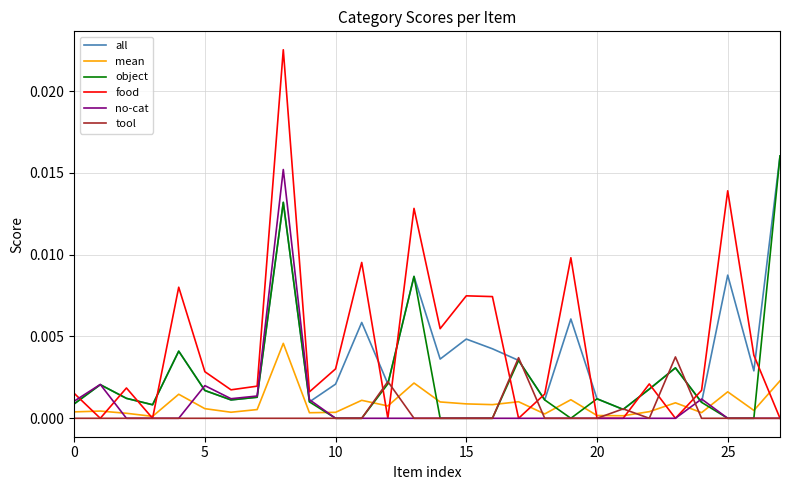

Which series has the largest range (max minus min)?

food